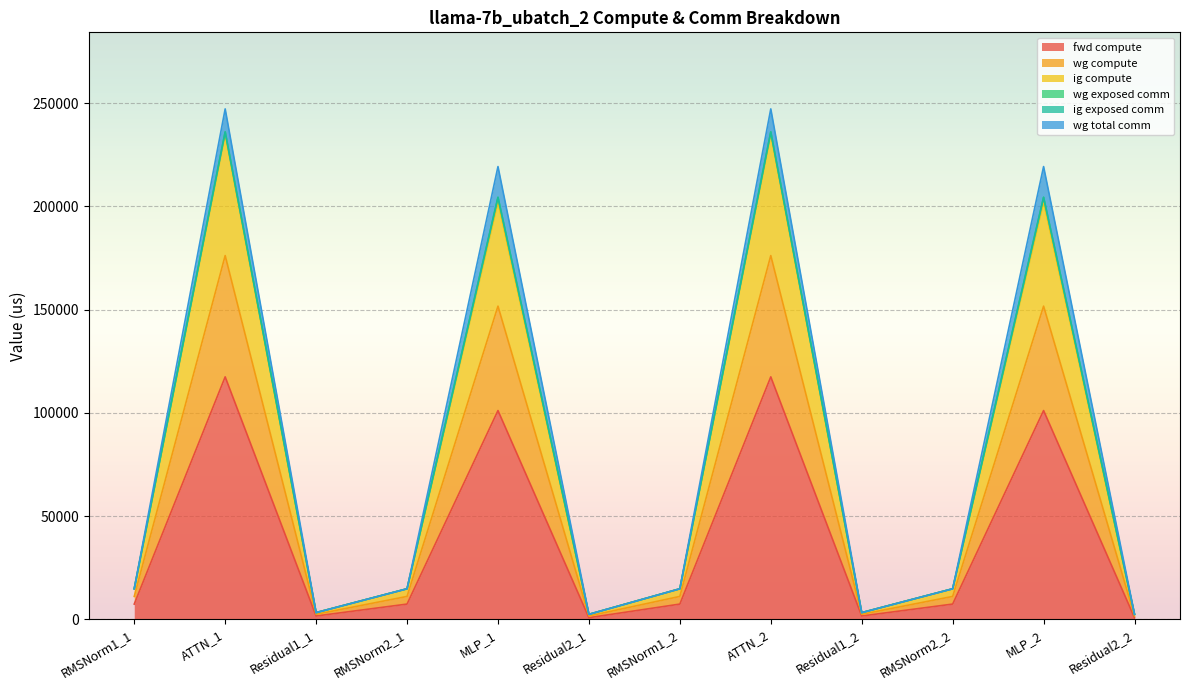

The value of wg compute at MLP_2 is 310706.9. True or false?

False